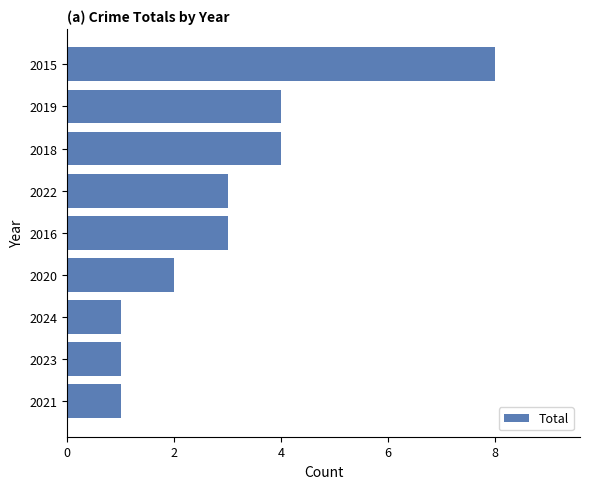

The value at 2015 is 8. True or false?

True